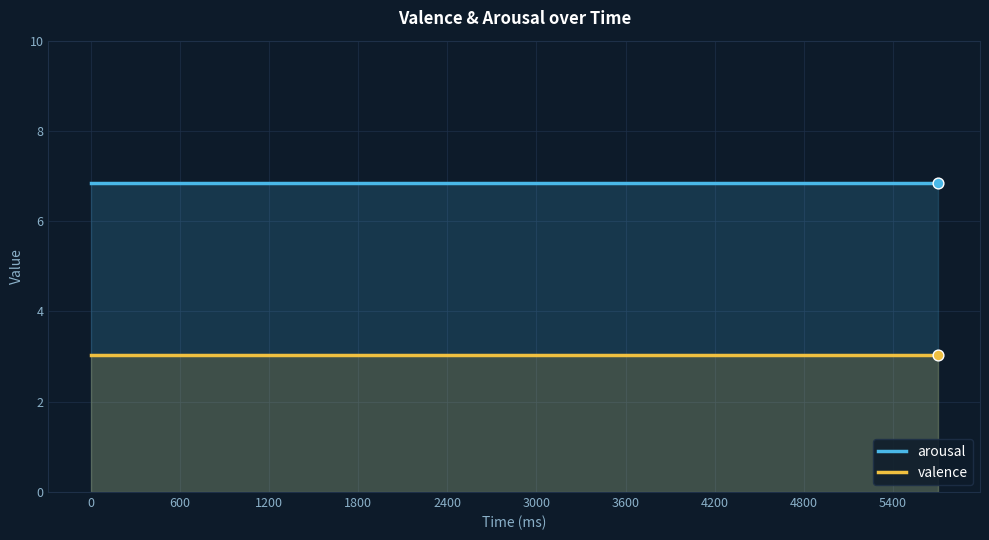

Which series contains the highest Y value?

arousal